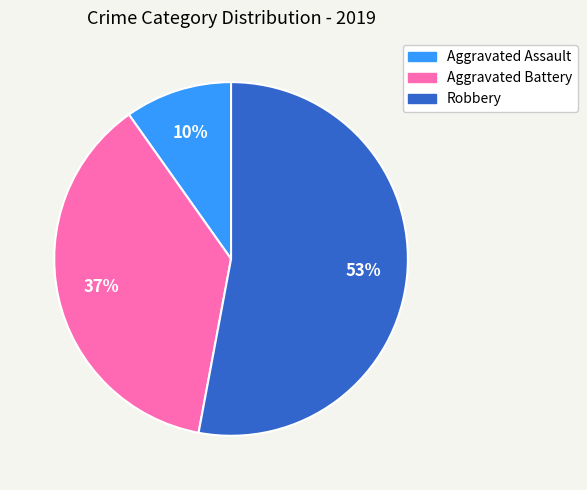

Combined, do Aggravated Battery and Robbery account for over 50%?

Yes